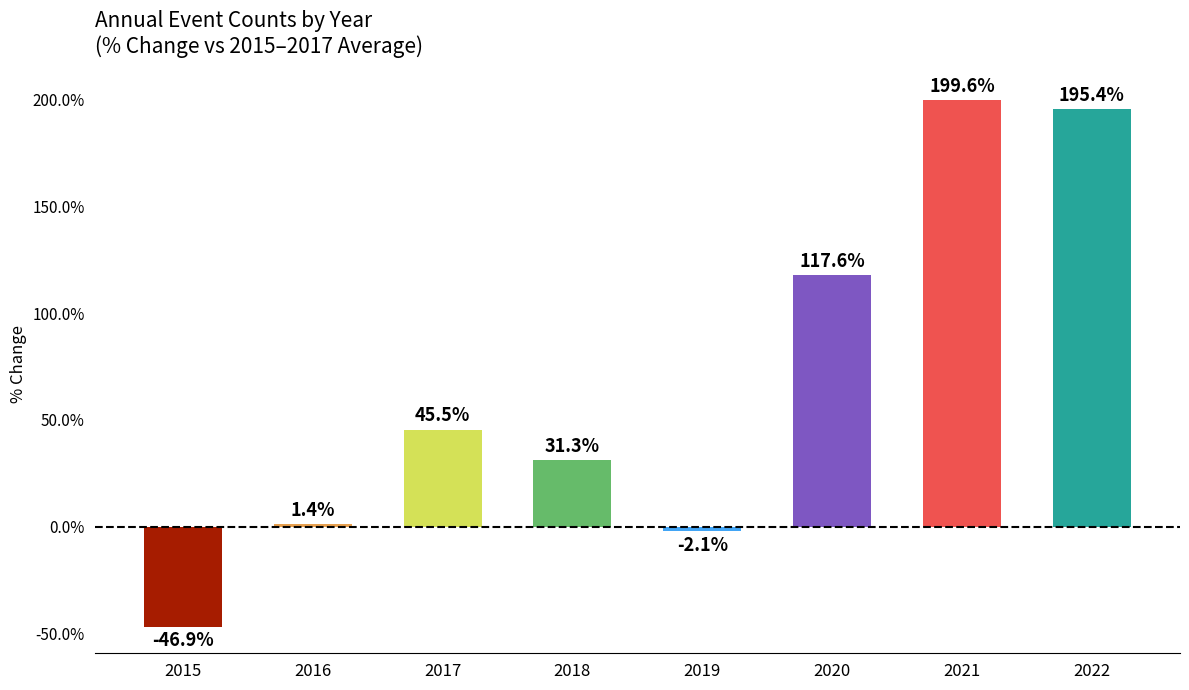

Reading right to left, extract all data points from this chart.

2022=195.4	2021=199.6	2020=117.6	2019=-2.1	2018=31.3	2017=45.5	2016=1.4	2015=-46.9